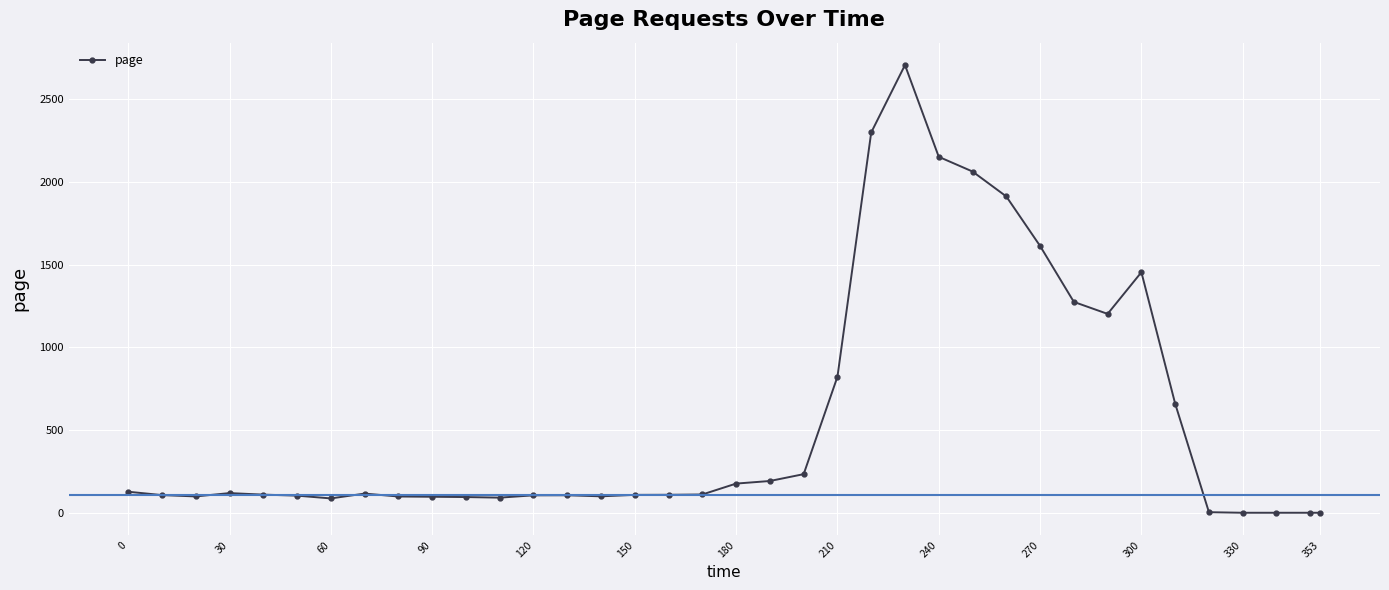

What is the difference between the second highest and second lowest values?

2299.3